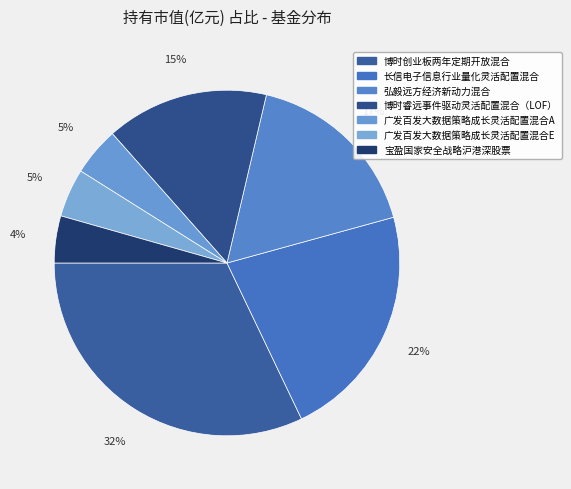

The 广发百发大数据策略成长灵活配置混合A slice represents 5% of the pie. True or false?

True